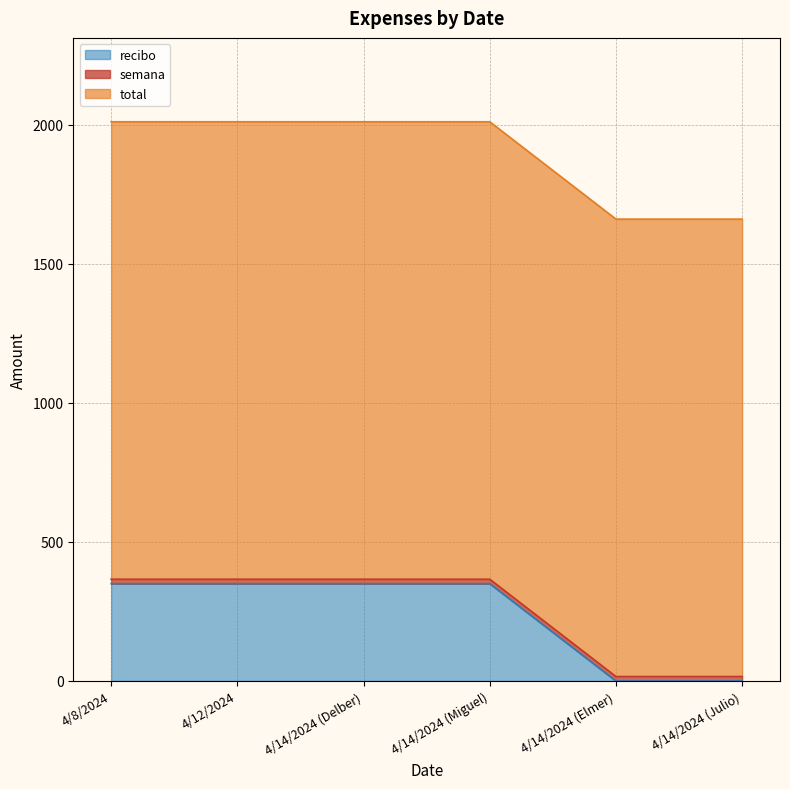

Where is semana nearest to the value 16?

4/8/2024